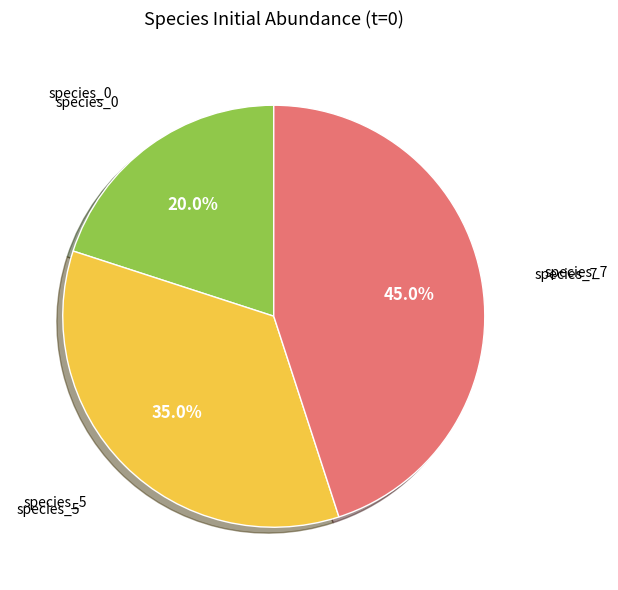

To the nearest percent, what is the average slice percentage?

33%